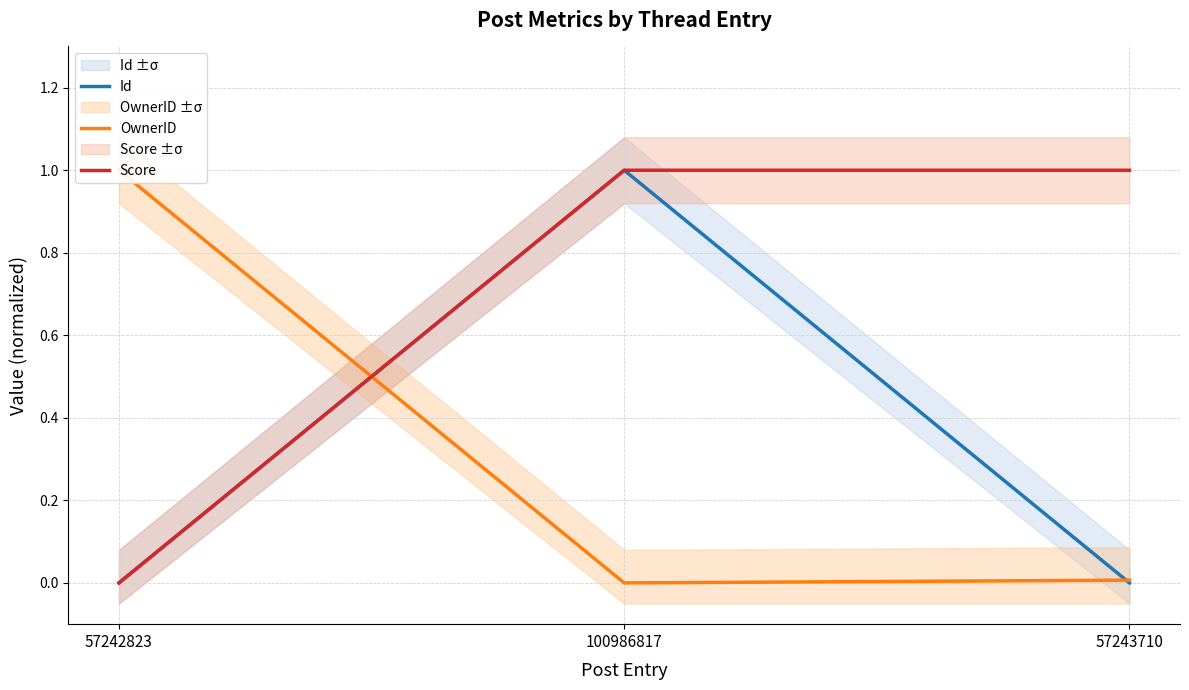

Between 57242823 and 100986817, which series saw the biggest shift?

Id